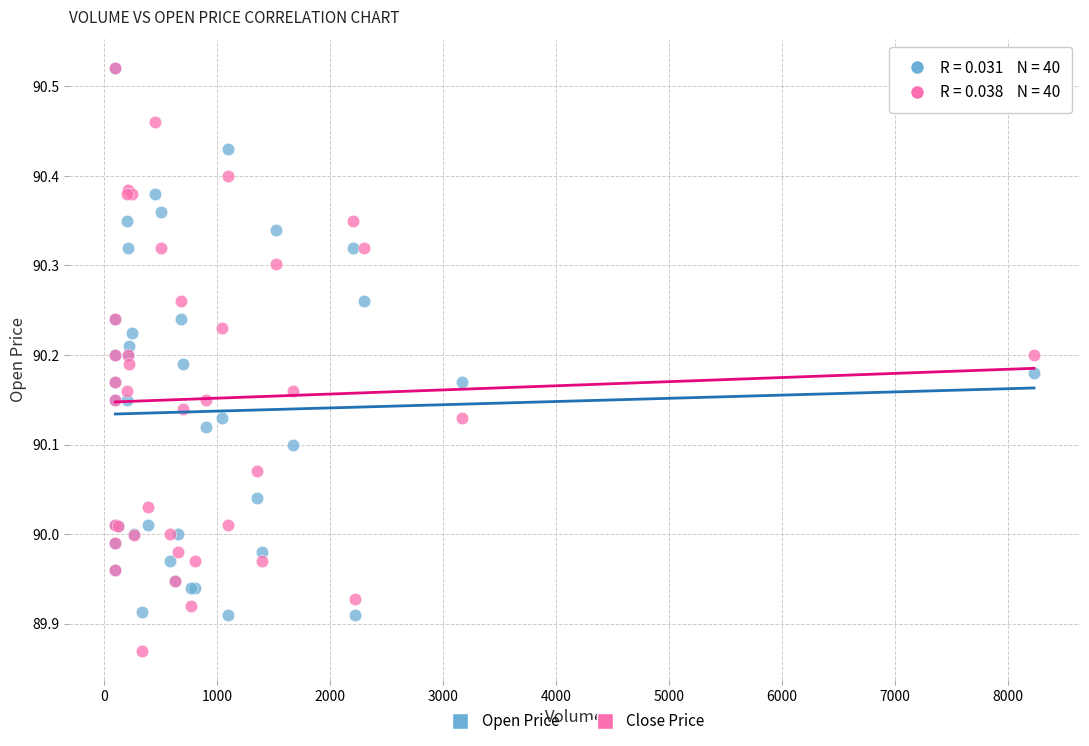

What are all the series names shown in the legend?

Open Price, Close Price